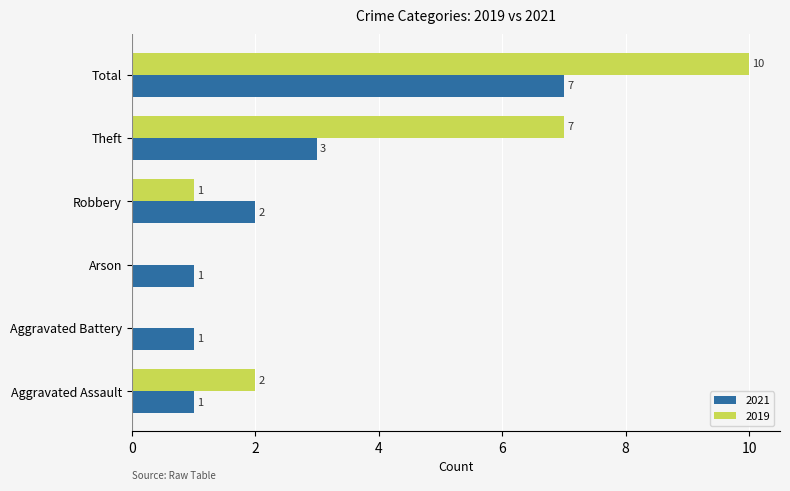

How many 2019 values are between 0 and 7?

5